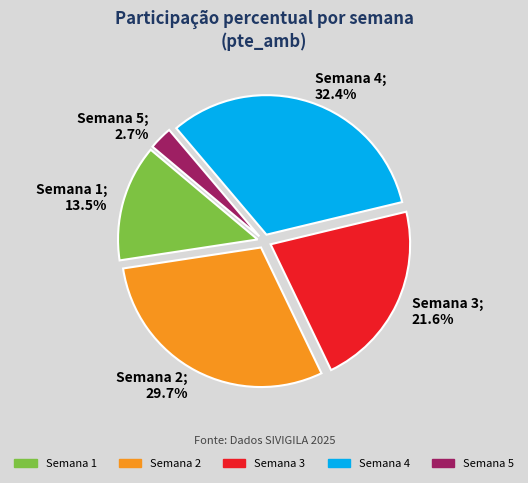

Which category has the biggest portion of the pie?

Semana 4